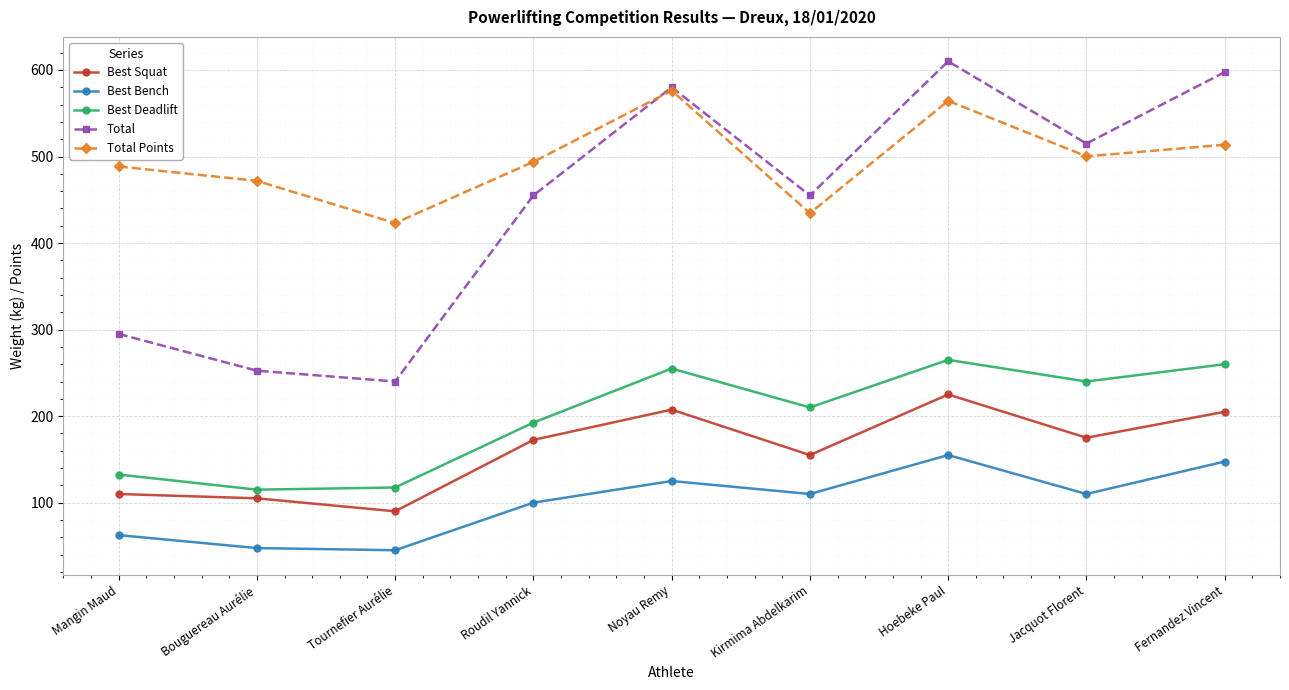

True or false: Total Points and Best Squat cross at least once.

False